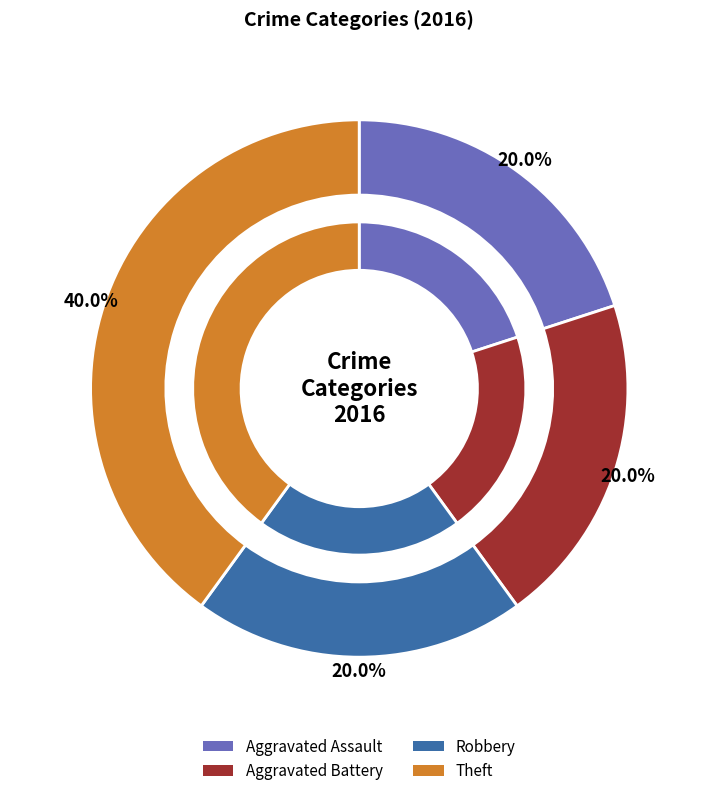

To the nearest percent, what is the average slice percentage?

25%